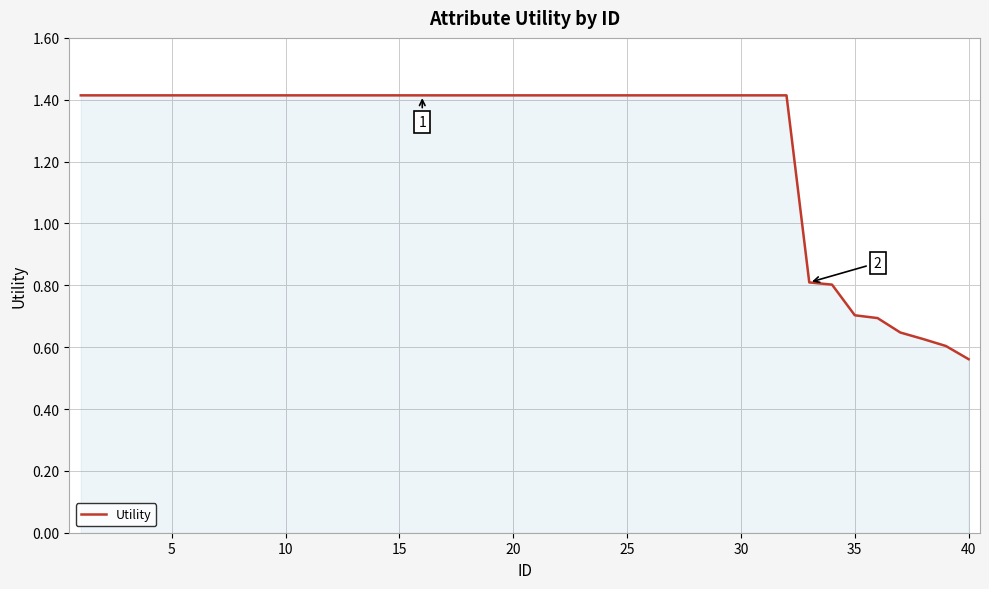

Which label corresponds to the smallest value in the chart?

40